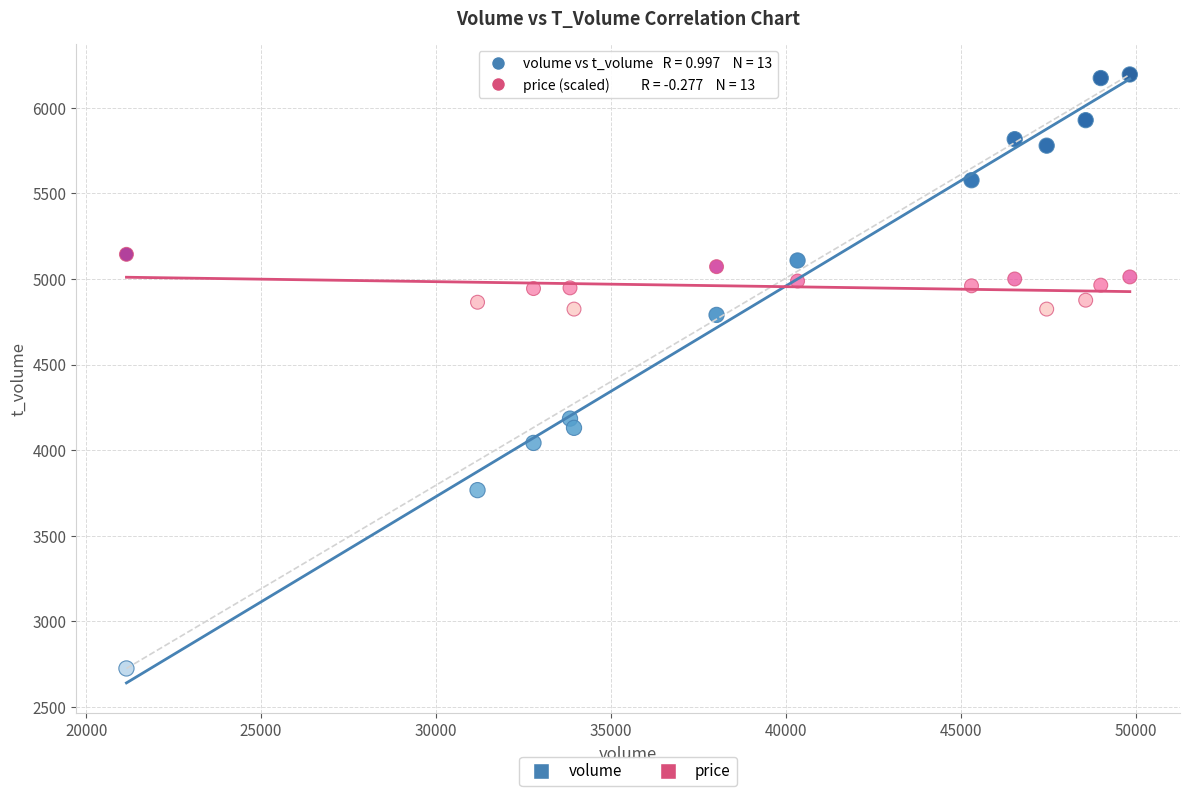

Across all series, what Y value is closest to 4459?

4184